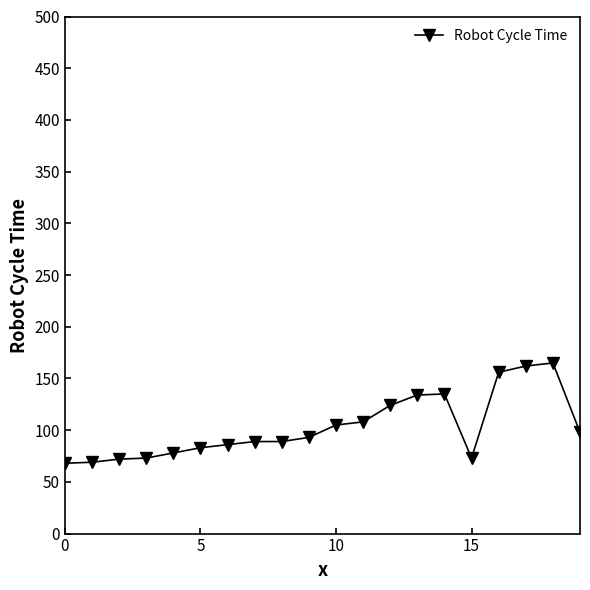

What is the greatest value displayed?

165